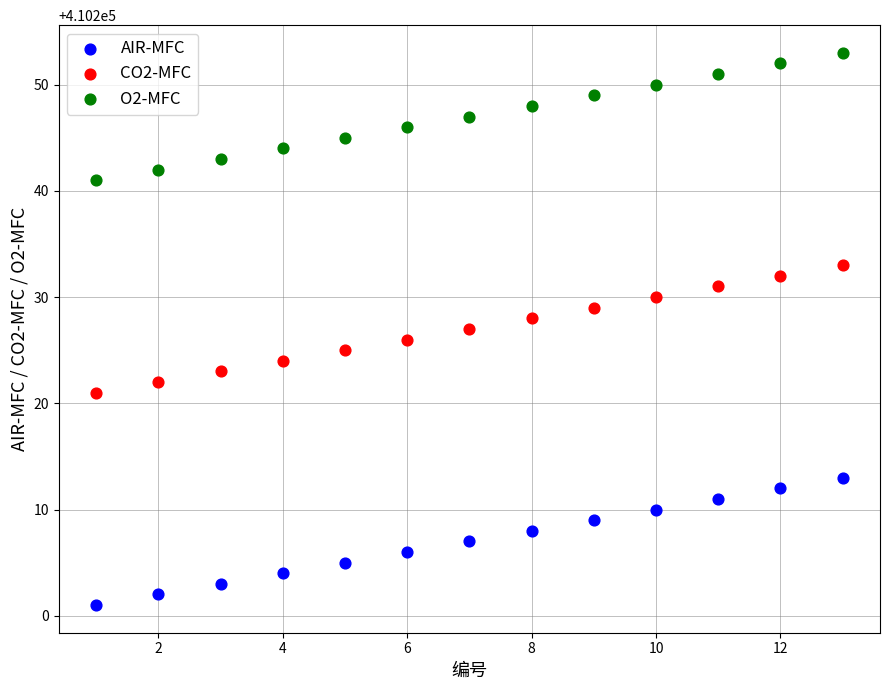

What are all the series names shown in the legend?

AIR-MFC, CO2-MFC, O2-MFC